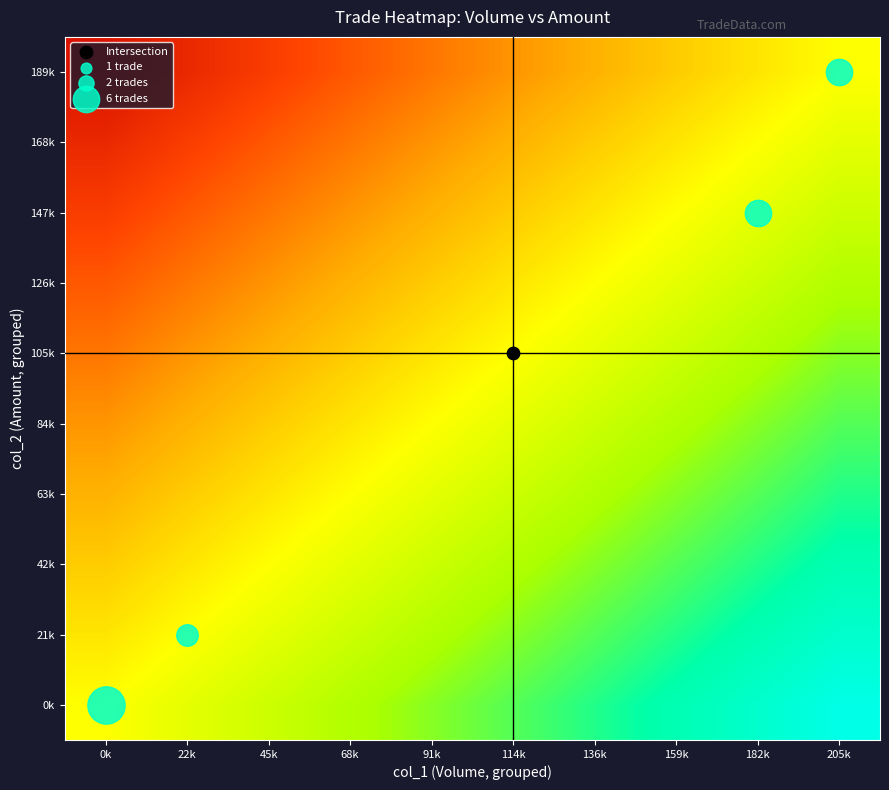

Reading left to right, transcribe all the data shown in this chart.

0k: 0k=0	22k=1	45k=2	68k=3	91k=4	114k=5	136k=6	159k=7	182k=8	205k=9
21k: 0k=-1	22k=0	45k=1	68k=2	91k=3	114k=4	136k=5	159k=6	182k=7	205k=8
42k: 0k=-2	22k=-1	45k=0	68k=1	91k=2	114k=3	136k=4	159k=5	182k=6	205k=7
63k: 0k=-3	22k=-2	45k=-1	68k=0	91k=1	114k=2	136k=3	159k=4	182k=5	205k=6
84k: 0k=-4	22k=-3	45k=-2	68k=-1	91k=0	114k=1	136k=2	159k=3	182k=4	205k=5
105k: 0k=-5	22k=-4	45k=-3	68k=-2	91k=-1	114k=0	136k=1	159k=2	182k=3	205k=4
126k: 0k=-6	22k=-5	45k=-4	68k=-3	91k=-2	114k=-1	136k=0	159k=1	182k=2	205k=3
147k: 0k=-7	22k=-6	45k=-5	68k=-4	91k=-3	114k=-2	136k=-1	159k=0	182k=1	205k=2
168k: 0k=-8	22k=-7	45k=-6	68k=-5	91k=-4	114k=-3	136k=-2	159k=-1	182k=0	205k=1
189k: 0k=-9	22k=-8	45k=-7	68k=-6	91k=-5	114k=-4	136k=-3	159k=-2	182k=-1	205k=0